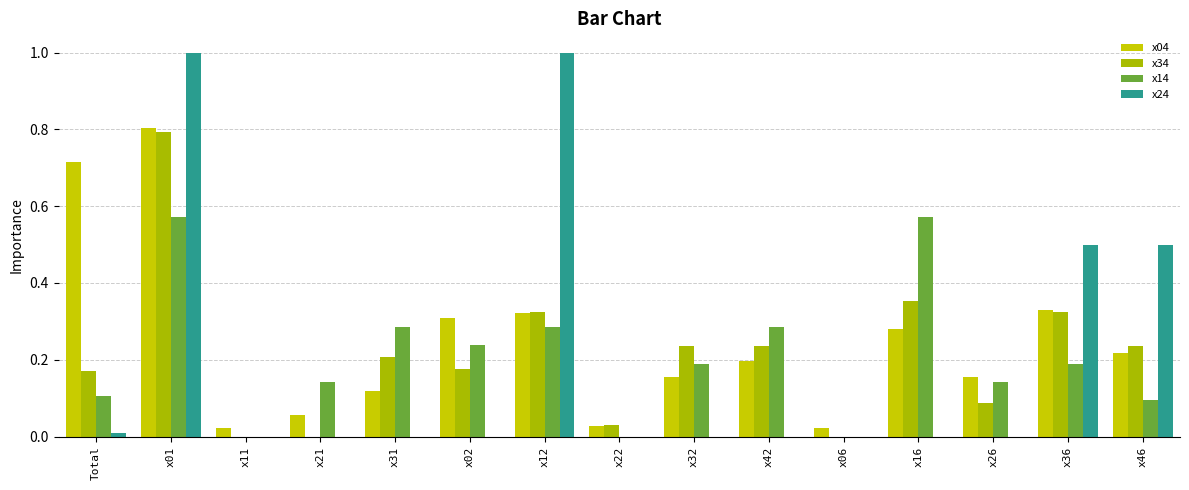

Count the number of data series in this chart.

4